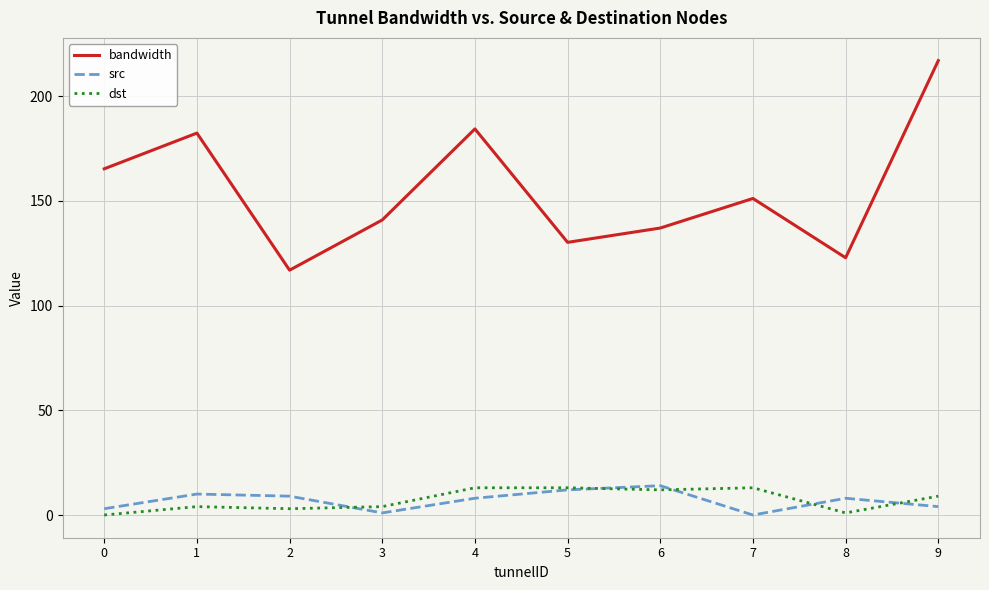

What is the spread (max minus min) of values at 6?

125.0